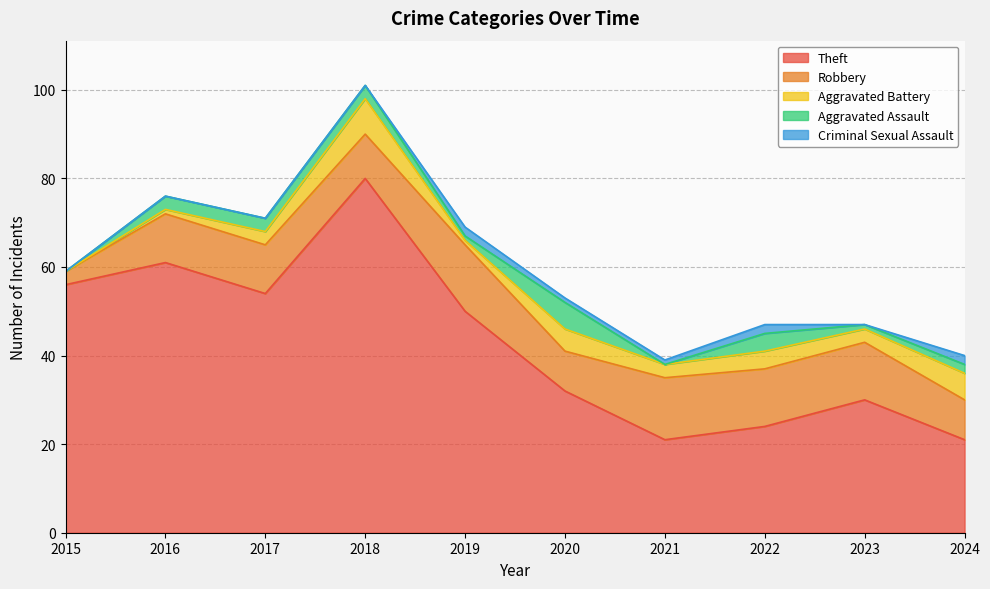

Where is the first local minimum for Theft?

2017